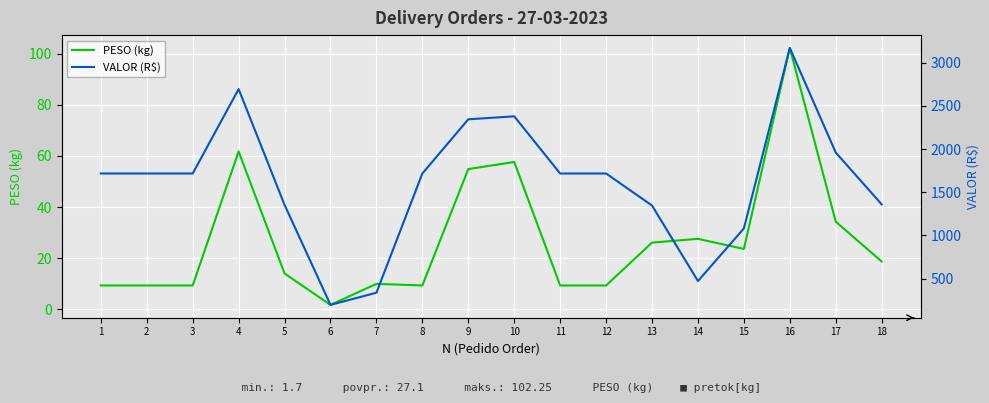

What is the difference between the maximum and minimum values in the VALOR (R$) series?

2972.8